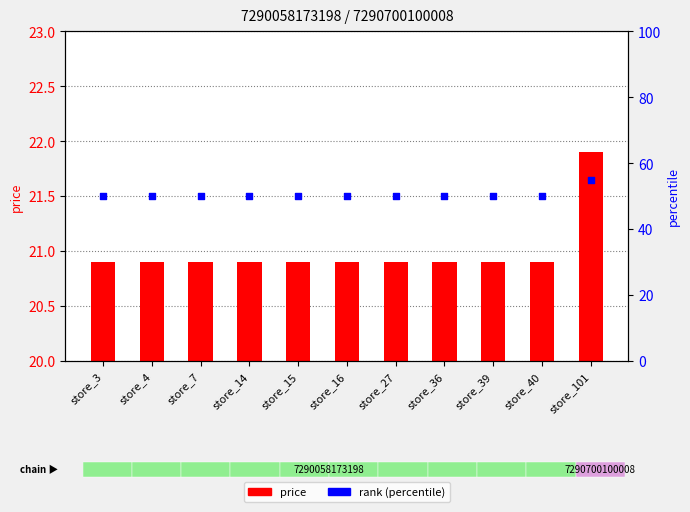

Which series has the largest total across all categories?

rank